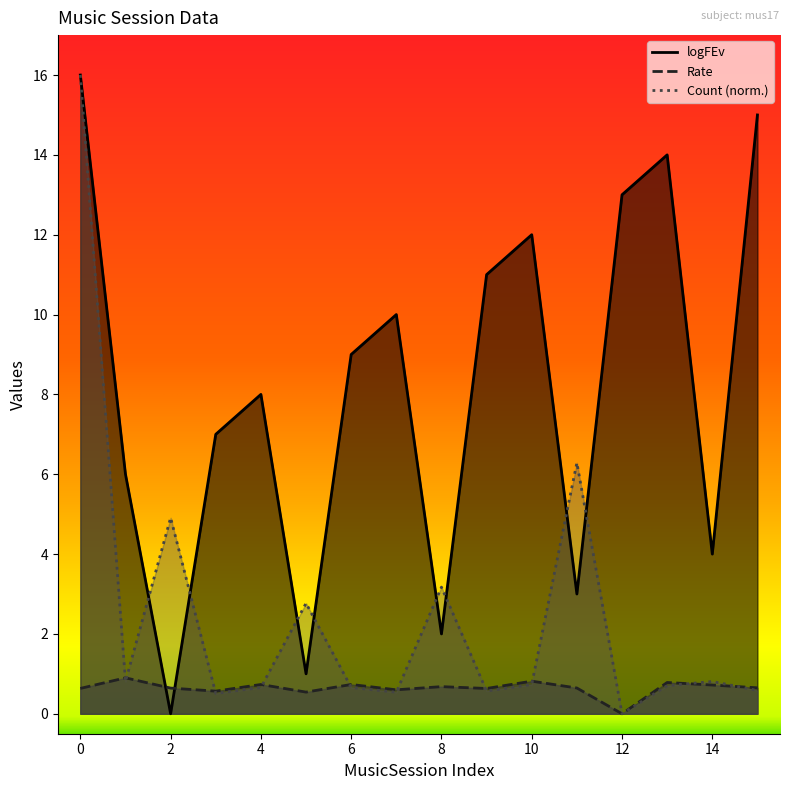

Which series ends up on top after the final intersection of Count and logFEv?

logFEv